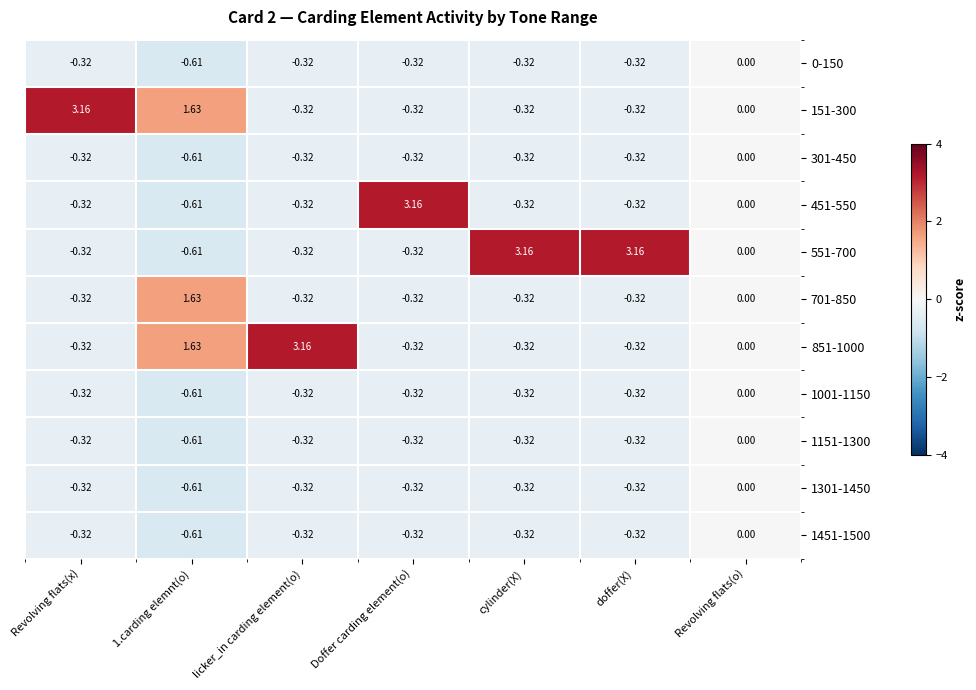

Where does the 151-300 series first go above 0?

Revolving flats(x)